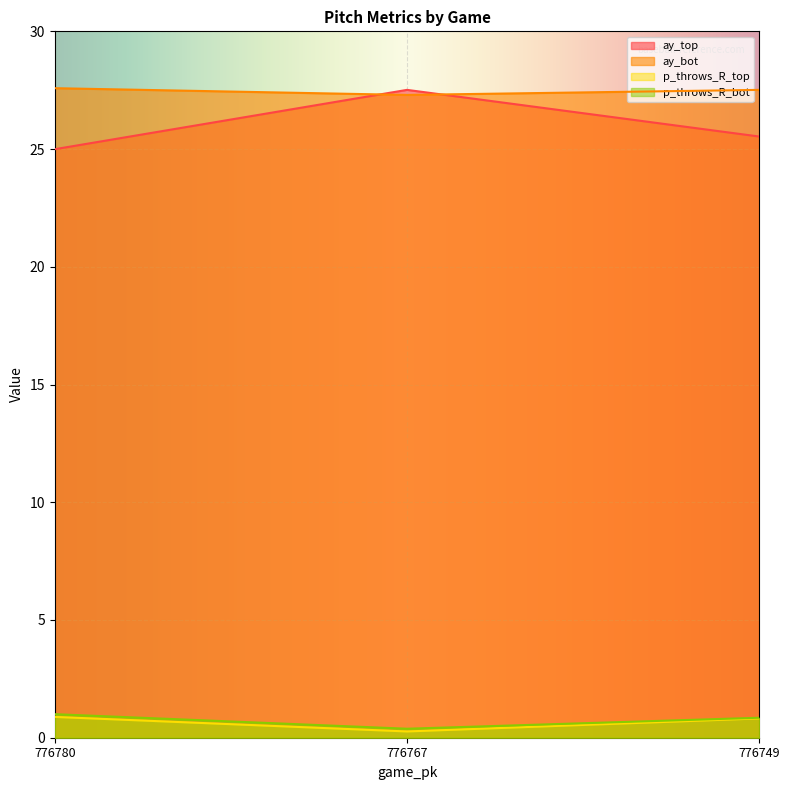

True or false: p_throws_R_top has a value of 1.1 at 776749.

False